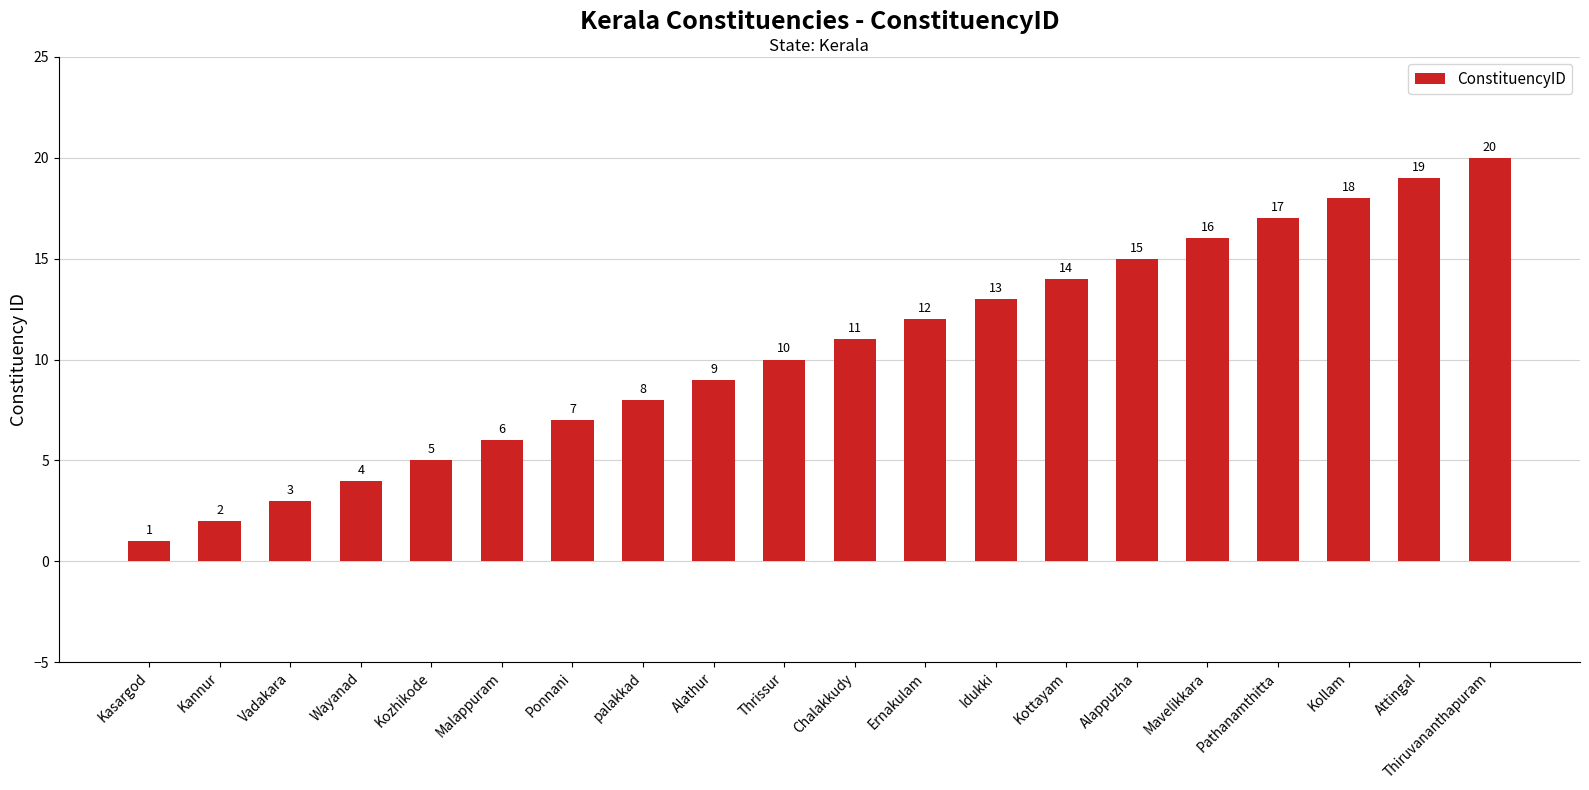

Reading left to right, transcribe all the data shown in this chart.

1	2	3	4	5	6	7	8	9	10	11	12	13	14	15	16	17	18	19	20